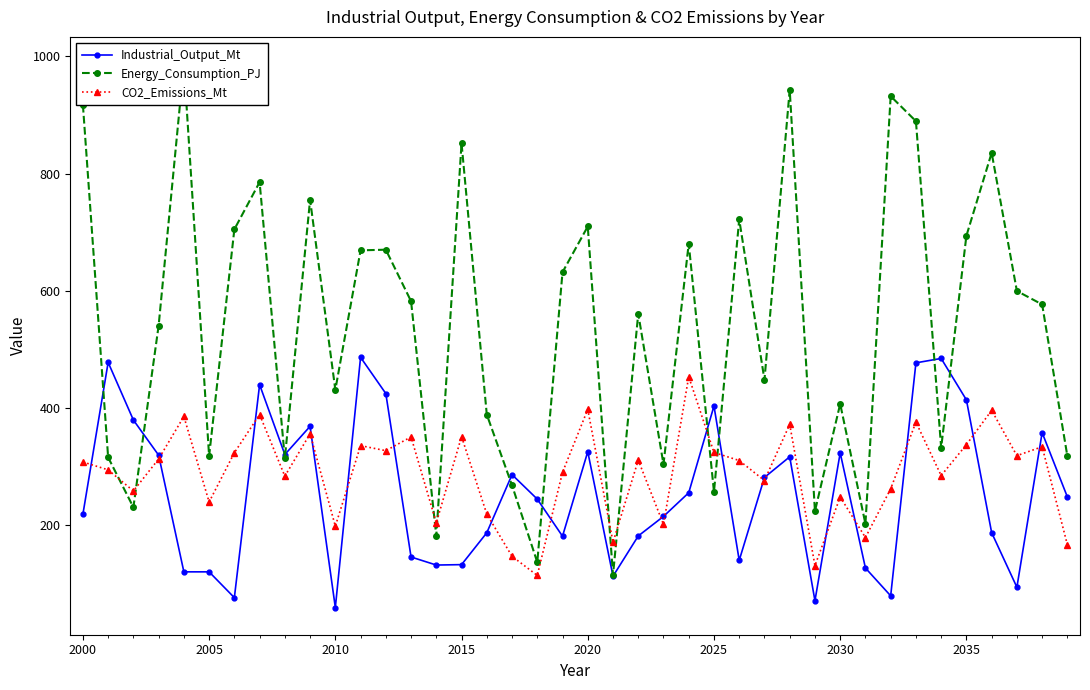

What is the maximum value for Industrial_Output_Mt?

486.5